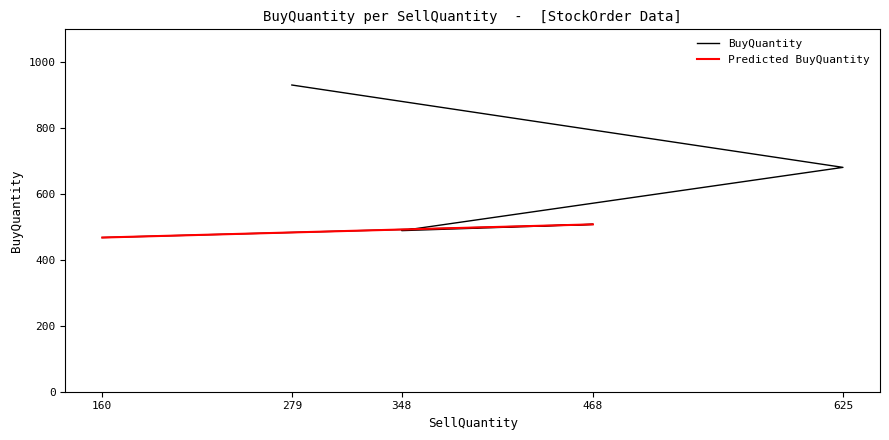

Reading right to left, transcribe all the data shown in this chart.

160=468	468=508	348=489	625=681	279=931